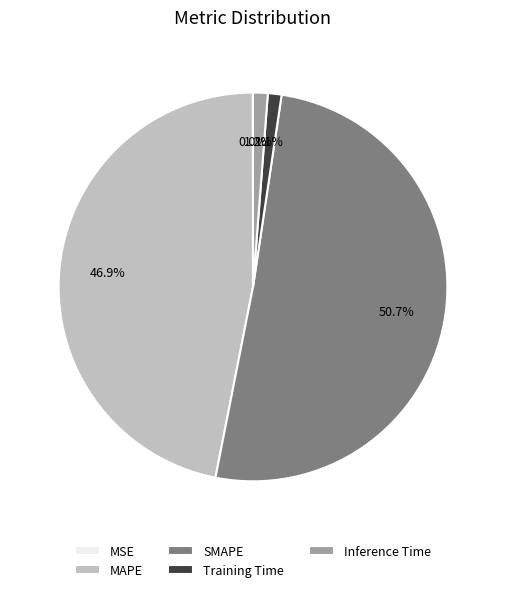

To the nearest percent, what is the average slice percentage?

20%